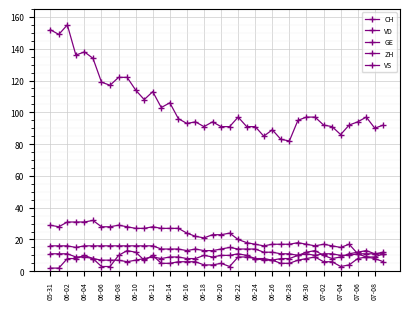

Does the chart have visible grid lines?

Yes